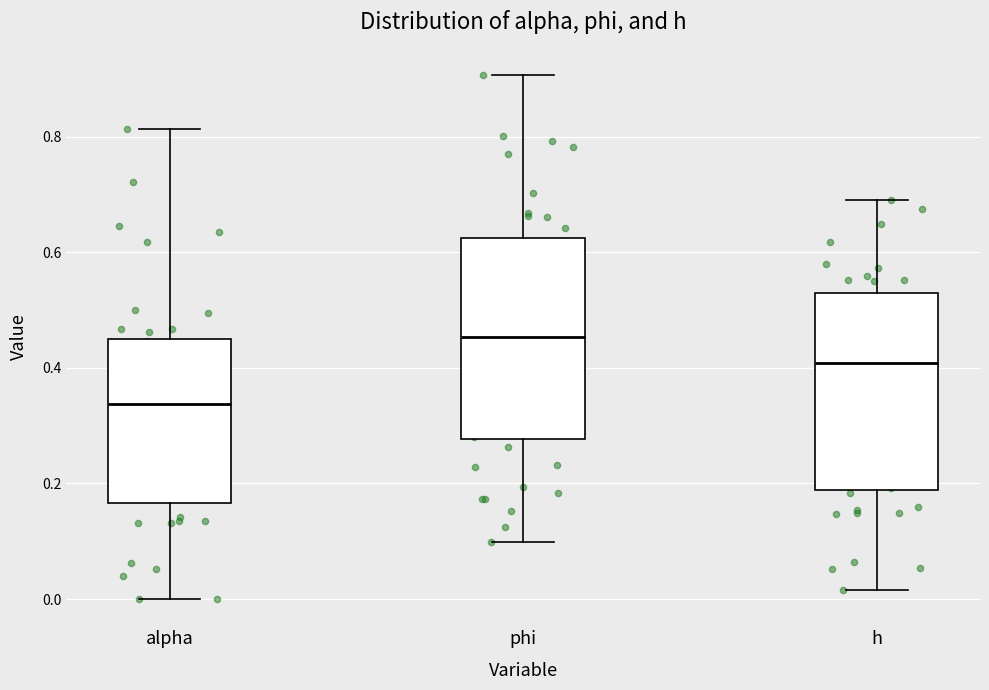

Where does the median line of the box for phi sit on the y-axis? The values are not printed on the chart, so give them approximately, as read against the axis.

0.46